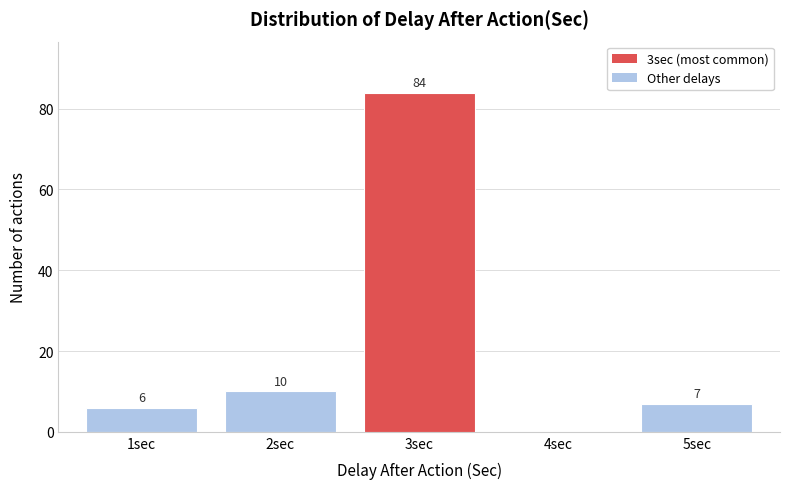

Over which range of the x-axis is the bar tallest?

2.5 to 3.5